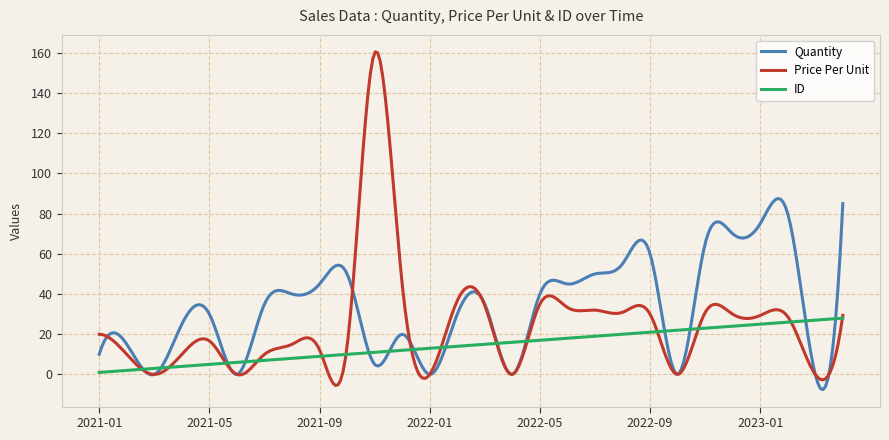

At how many categories does at least one series exceed 89?

14